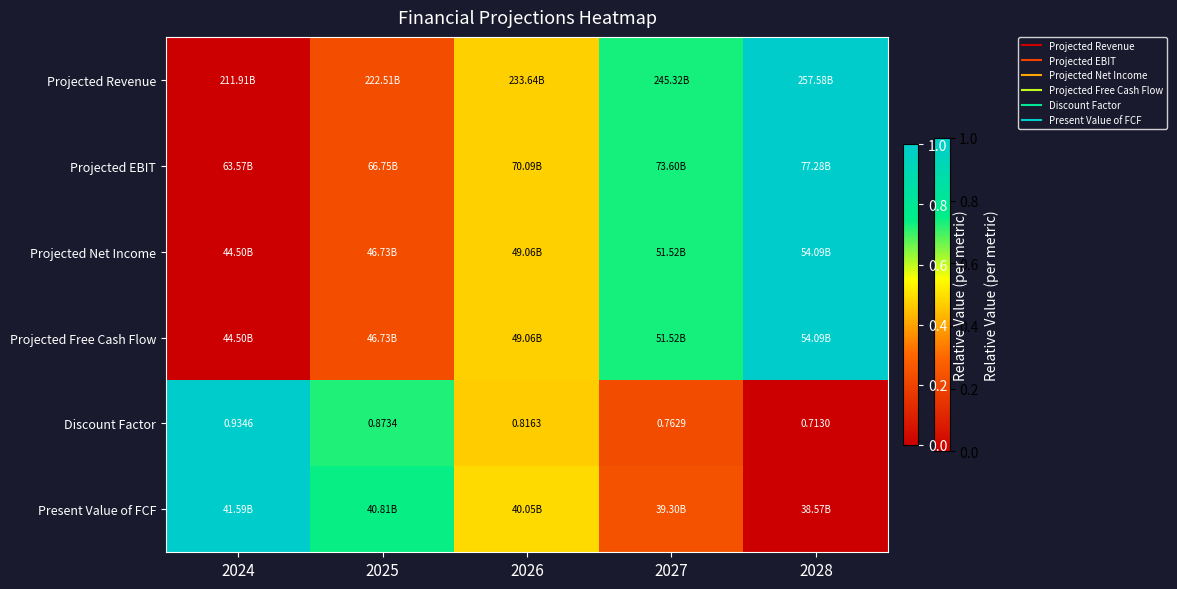

Which has a higher value, 2024 or 2026?

2026